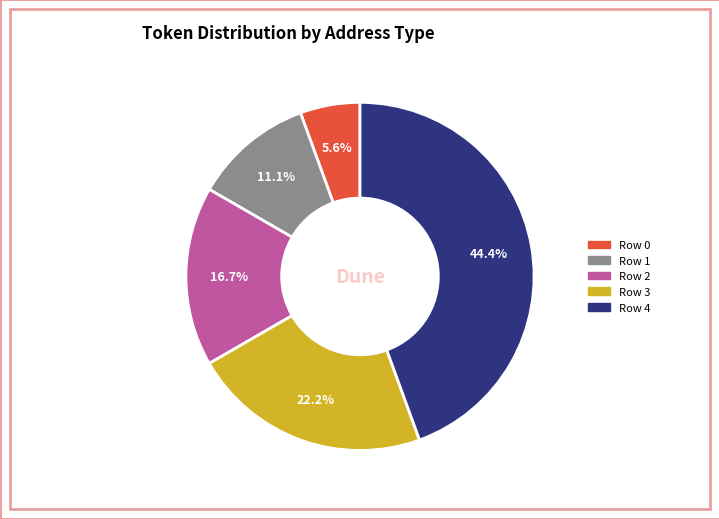

Which category has the biggest portion of the pie?

Row 4